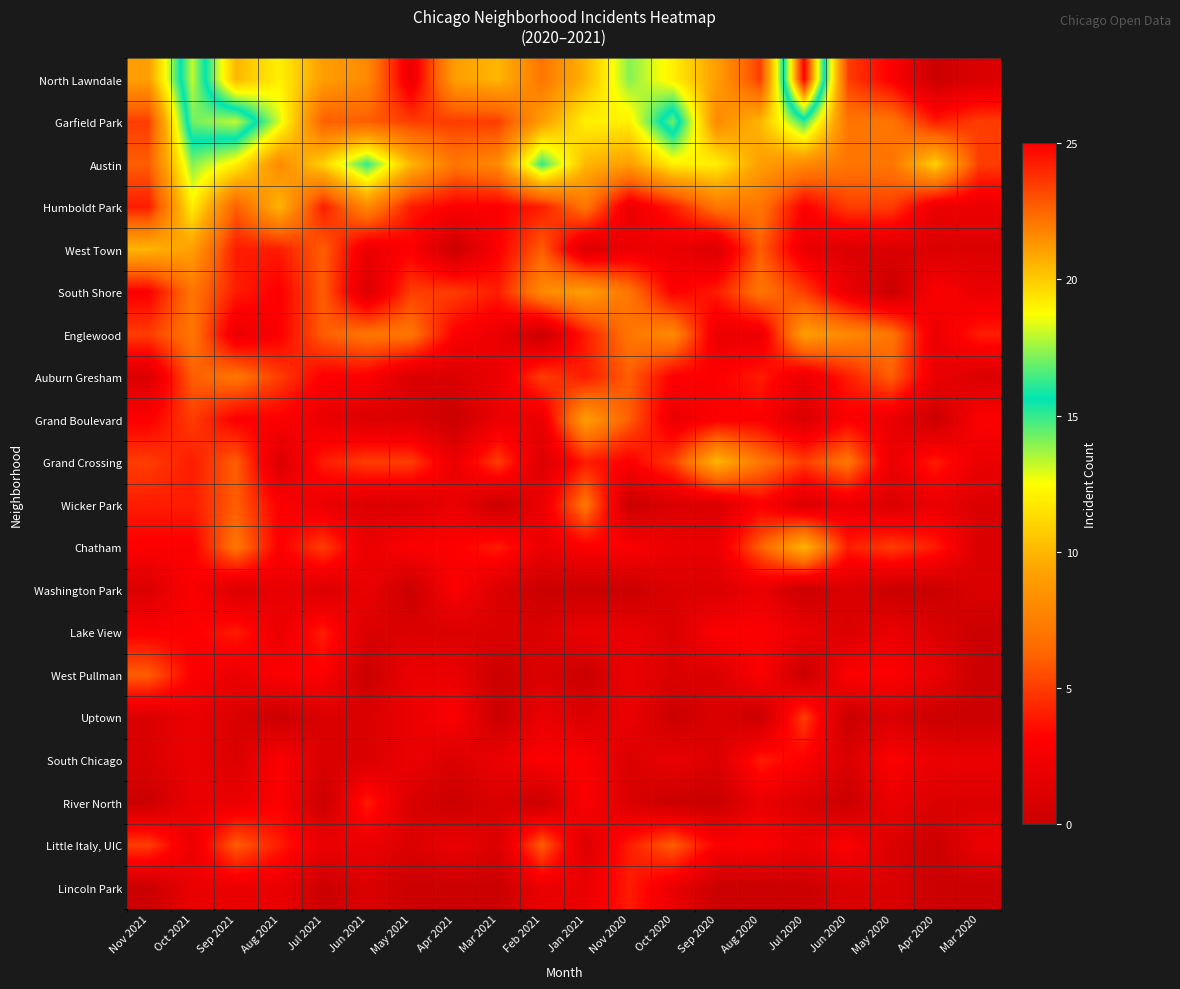

What is the total value across all series at Nov 2021?

75